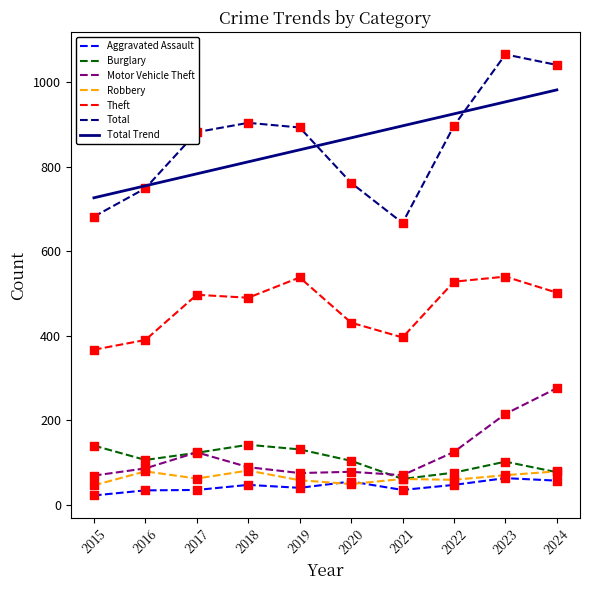

Which series has the widest spread of Y values?

Total